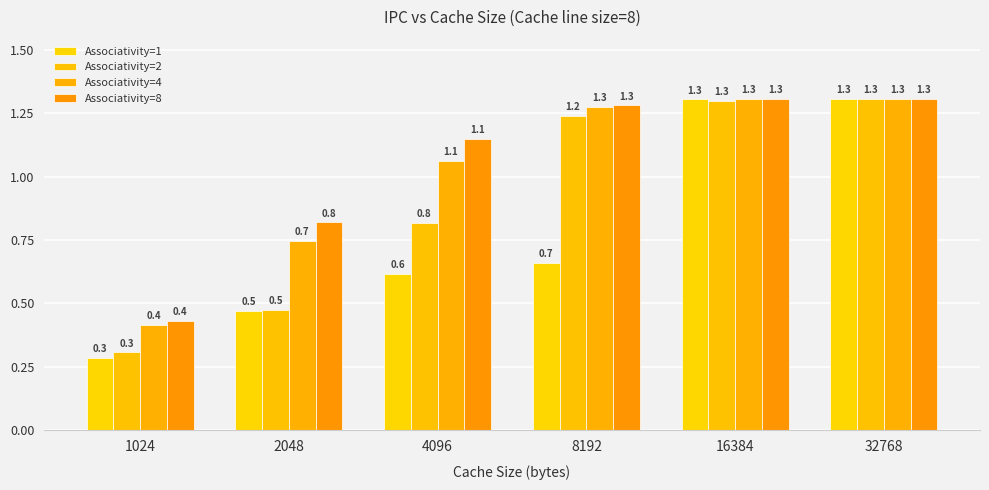

What is the difference between the Associativity=1 values at 1024 and 16384?

1.0